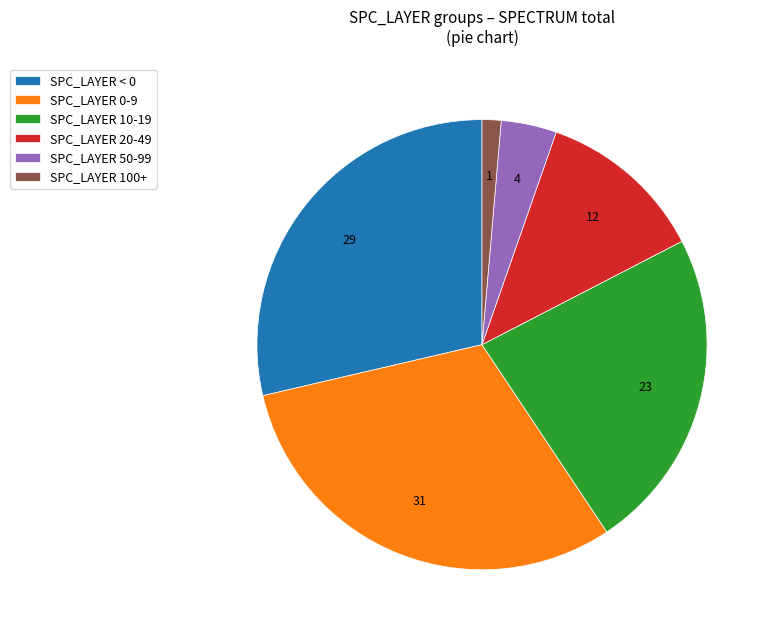

Is the sum of SPC_LAYER < 0 and SPC_LAYER 100+ greater than half?

No